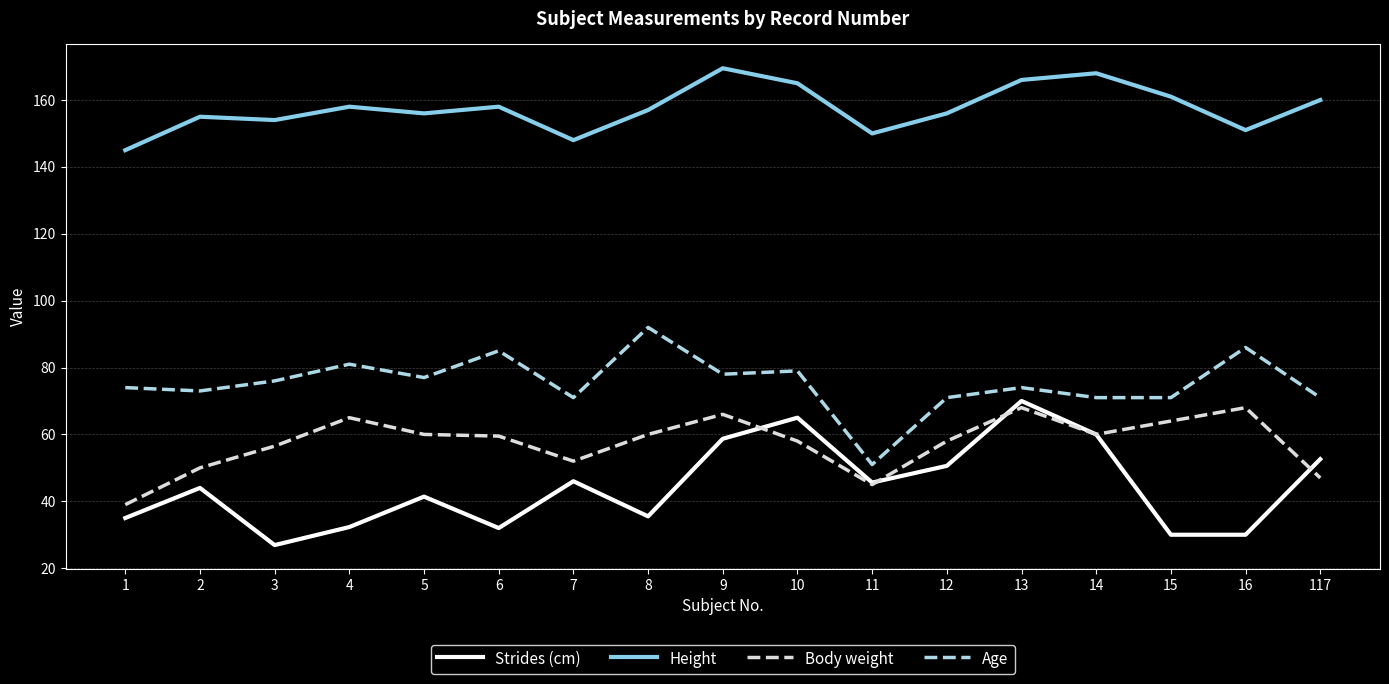

The value of Height at 5 is 156.0. True or false?

True